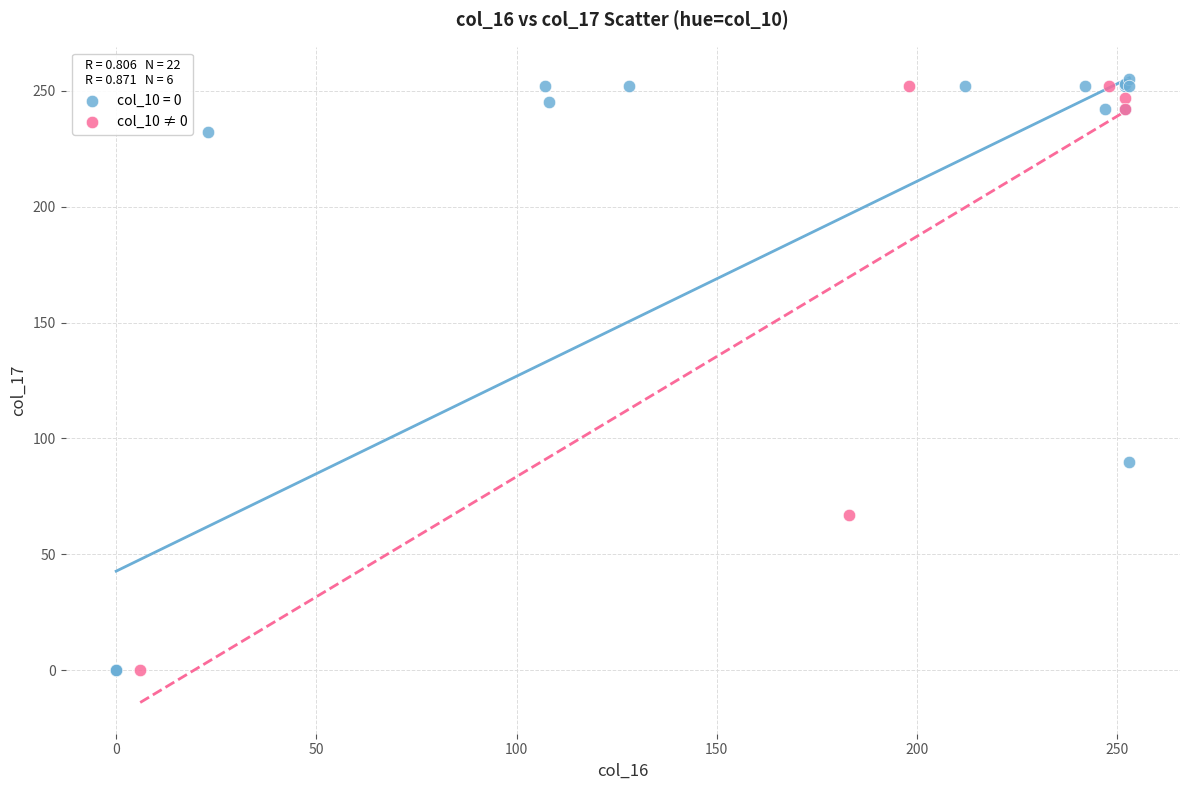

Which series has the widest spread of Y values?

col_10 = 0